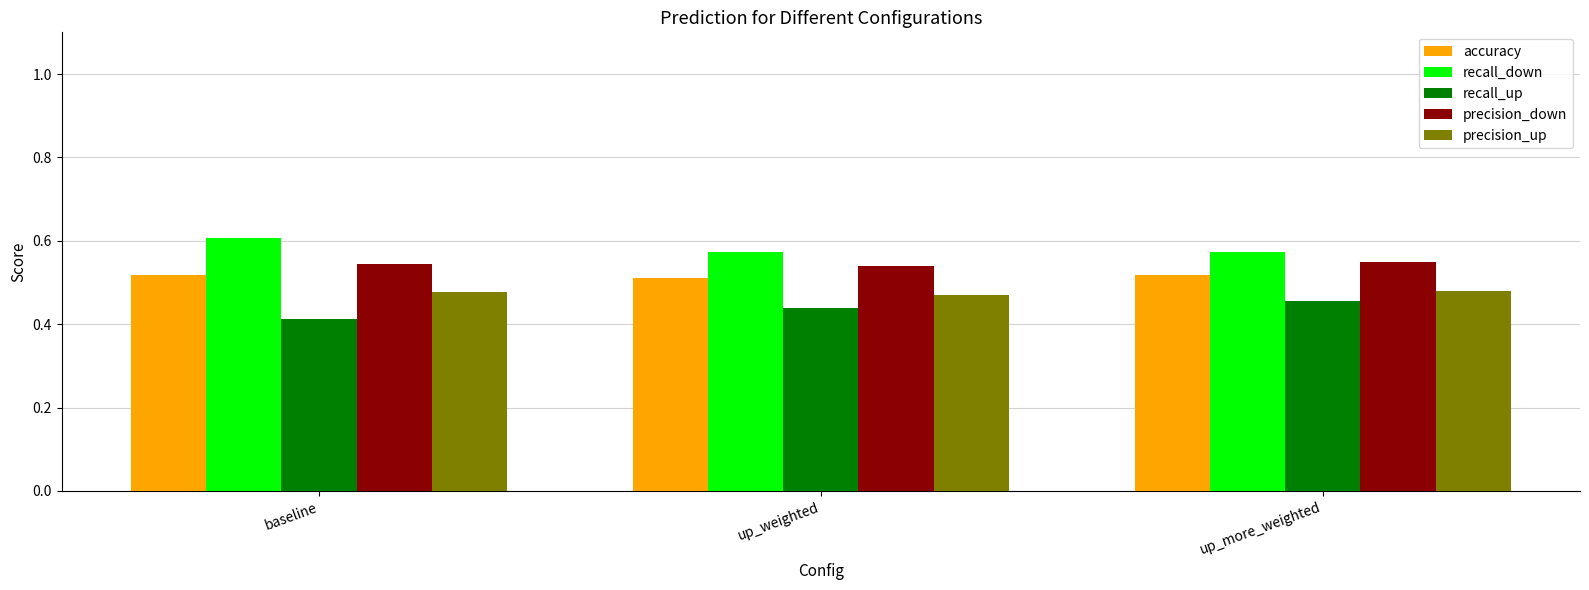

Rank the series by their average value, from lowest to highest.

recall_up, precision_up, accuracy, precision_down, recall_down